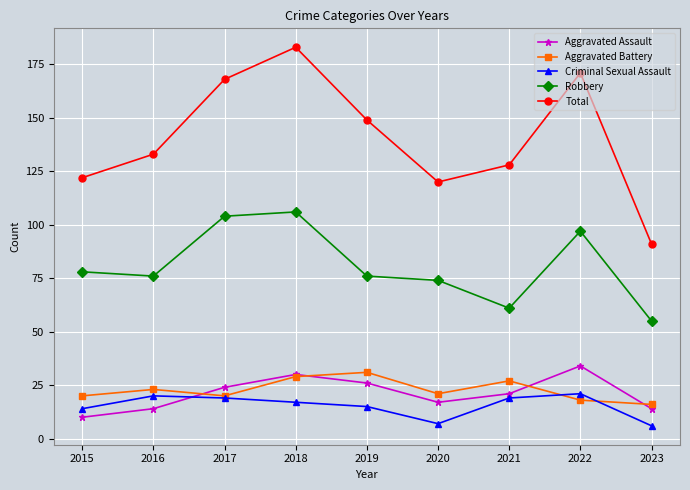

At which label is Robbery closest to 80?

2015